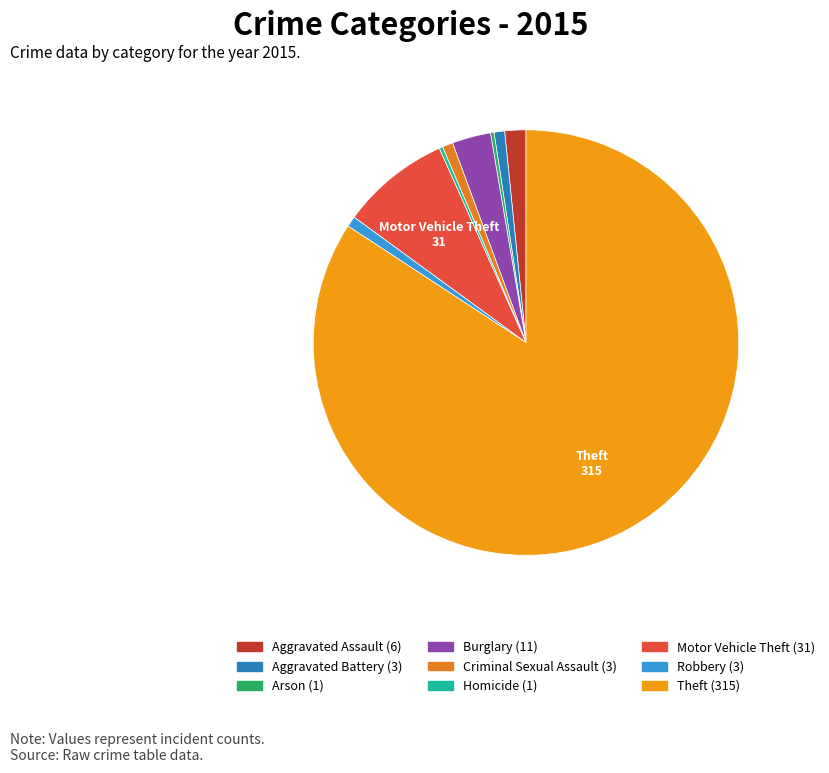

Which slice is the largest?

Theft